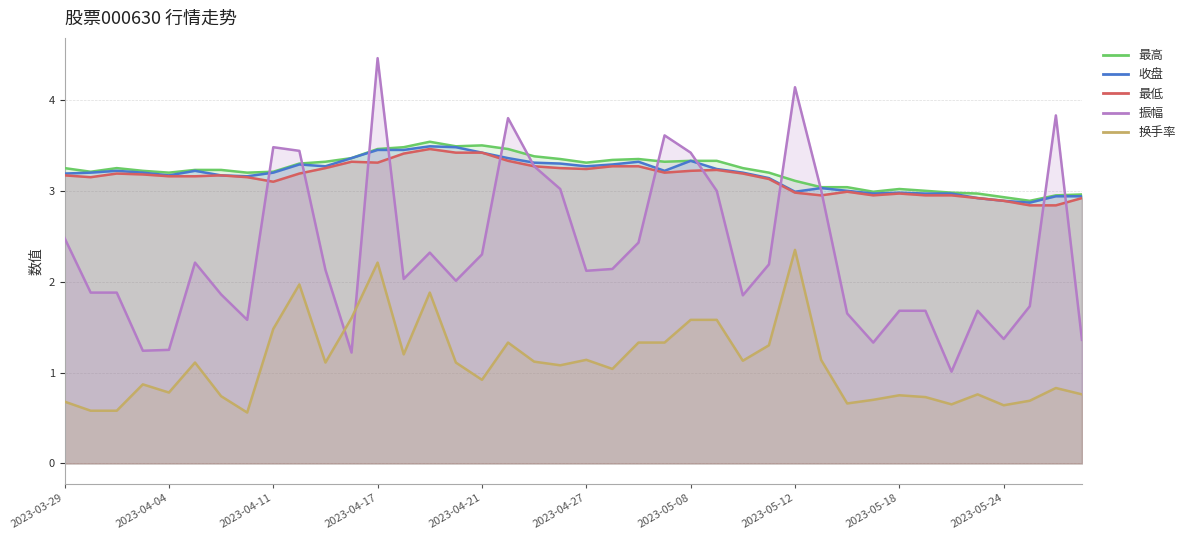

Where is 最高 nearest to the value 3?

33